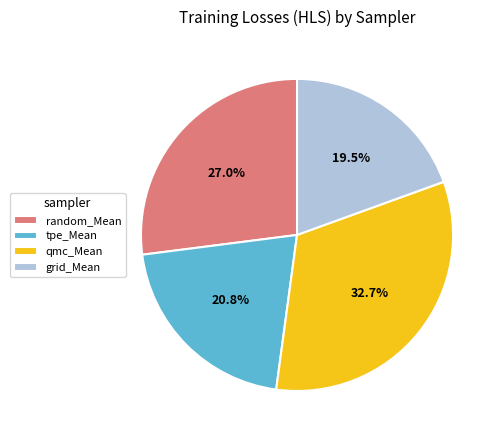

Which has a higher value, tpe_Mean or qmc_Mean?

qmc_Mean